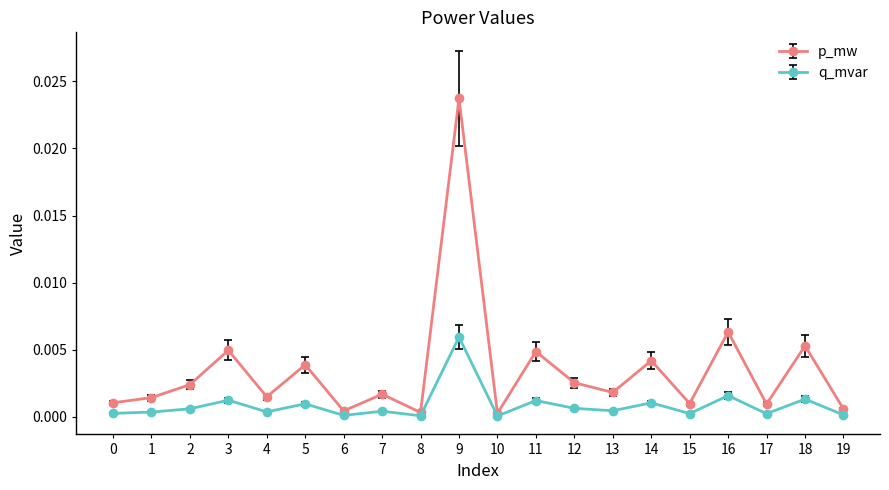

Which series has the largest total across all categories?

p_mw